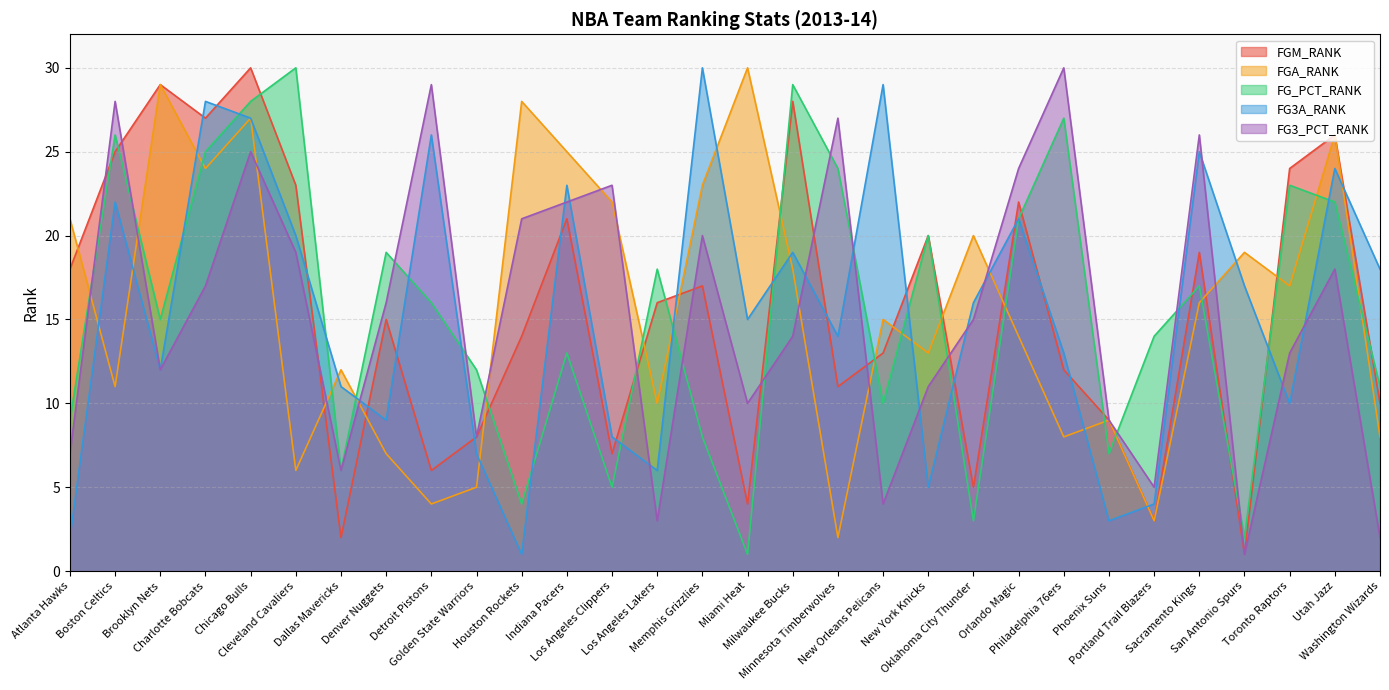

Reading right to left, extract all data points from this chart.

FGM_RANK: Washington Wizards=10	Utah Jazz=26	Toronto Raptors=24	San Antonio Spurs=1	Sacramento Kings=19	Portland Trail Blazers=3	Phoenix Suns=9	Philadelphia 76ers=12	Orlando Magic=22	Oklahoma City Thunder=5	New York Knicks=20	New Orleans Pelicans=13	Minnesota Timberwolves=11	Milwaukee Bucks=28	Miami Heat=4	Memphis Grizzlies=17	Los Angeles Lakers=16	Los Angeles Clippers=7	Indiana Pacers=21	Houston Rockets=14	Golden State Warriors=8	Detroit Pistons=6	Denver Nuggets=15	Dallas Mavericks=2	Cleveland Cavaliers=23	Chicago Bulls=30	Charlotte Bobcats=27	Brooklyn Nets=29	Boston Celtics=25	Atlanta Hawks=18
FGA_RANK: Washington Wizards=8	Utah Jazz=26	Toronto Raptors=17	San Antonio Spurs=19	Sacramento Kings=16	Portland Trail Blazers=3	Phoenix Suns=9	Philadelphia 76ers=8	Orlando Magic=14	Oklahoma City Thunder=20	New York Knicks=13	New Orleans Pelicans=15	Minnesota Timberwolves=2	Milwaukee Bucks=18	Miami Heat=30	Memphis Grizzlies=23	Los Angeles Lakers=10	Los Angeles Clippers=22	Indiana Pacers=25	Houston Rockets=28	Golden State Warriors=5	Detroit Pistons=4	Denver Nuggets=7	Dallas Mavericks=12	Cleveland Cavaliers=6	Chicago Bulls=27	Charlotte Bobcats=24	Brooklyn Nets=29	Boston Celtics=11	Atlanta Hawks=21
FG_PCT_RANK: Washington Wizards=11	Utah Jazz=22	Toronto Raptors=23	San Antonio Spurs=2	Sacramento Kings=17	Portland Trail Blazers=14	Phoenix Suns=7	Philadelphia 76ers=27	Orlando Magic=21	Oklahoma City Thunder=3	New York Knicks=20	New Orleans Pelicans=10	Minnesota Timberwolves=24	Milwaukee Bucks=29	Miami Heat=1	Memphis Grizzlies=8	Los Angeles Lakers=18	Los Angeles Clippers=5	Indiana Pacers=13	Houston Rockets=4	Golden State Warriors=12	Detroit Pistons=16	Denver Nuggets=19	Dallas Mavericks=6	Cleveland Cavaliers=30	Chicago Bulls=28	Charlotte Bobcats=25	Brooklyn Nets=15	Boston Celtics=26	Atlanta Hawks=9
FG3A_RANK: Washington Wizards=18	Utah Jazz=24	Toronto Raptors=10	San Antonio Spurs=17	Sacramento Kings=25	Portland Trail Blazers=4	Phoenix Suns=3	Philadelphia 76ers=13	Orlando Magic=21	Oklahoma City Thunder=16	New York Knicks=5	New Orleans Pelicans=29	Minnesota Timberwolves=14	Milwaukee Bucks=19	Miami Heat=15	Memphis Grizzlies=30	Los Angeles Lakers=6	Los Angeles Clippers=8	Indiana Pacers=23	Houston Rockets=1	Golden State Warriors=7	Detroit Pistons=26	Denver Nuggets=9	Dallas Mavericks=11	Cleveland Cavaliers=20	Chicago Bulls=27	Charlotte Bobcats=28	Brooklyn Nets=12	Boston Celtics=22	Atlanta Hawks=2
FG3_PCT_RANK: Washington Wizards=2	Utah Jazz=18	Toronto Raptors=13	San Antonio Spurs=1	Sacramento Kings=26	Portland Trail Blazers=5	Phoenix Suns=9	Philadelphia 76ers=30	Orlando Magic=24	Oklahoma City Thunder=15	New York Knicks=11	New Orleans Pelicans=4	Minnesota Timberwolves=27	Milwaukee Bucks=14	Miami Heat=10	Memphis Grizzlies=20	Los Angeles Lakers=3	Los Angeles Clippers=23	Indiana Pacers=22	Houston Rockets=21	Golden State Warriors=8	Detroit Pistons=29	Denver Nuggets=16	Dallas Mavericks=6	Cleveland Cavaliers=19	Chicago Bulls=25	Charlotte Bobcats=17	Brooklyn Nets=12	Boston Celtics=28	Atlanta Hawks=7